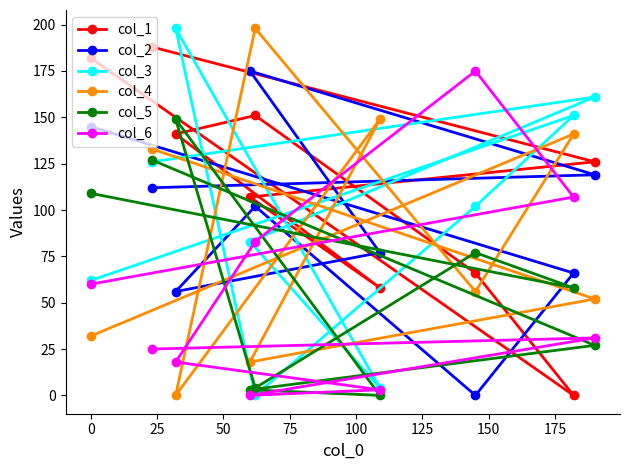

List the series in order of their peak value, highest first.

col_3, col_4, col_1, col_2, col_6, col_5